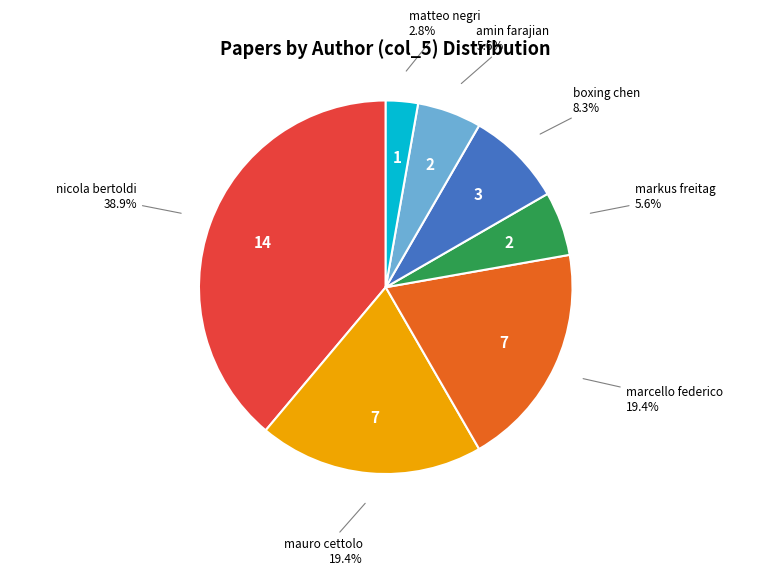

To the nearest percent, what percentage of the pie is mauro cettolo?

19%